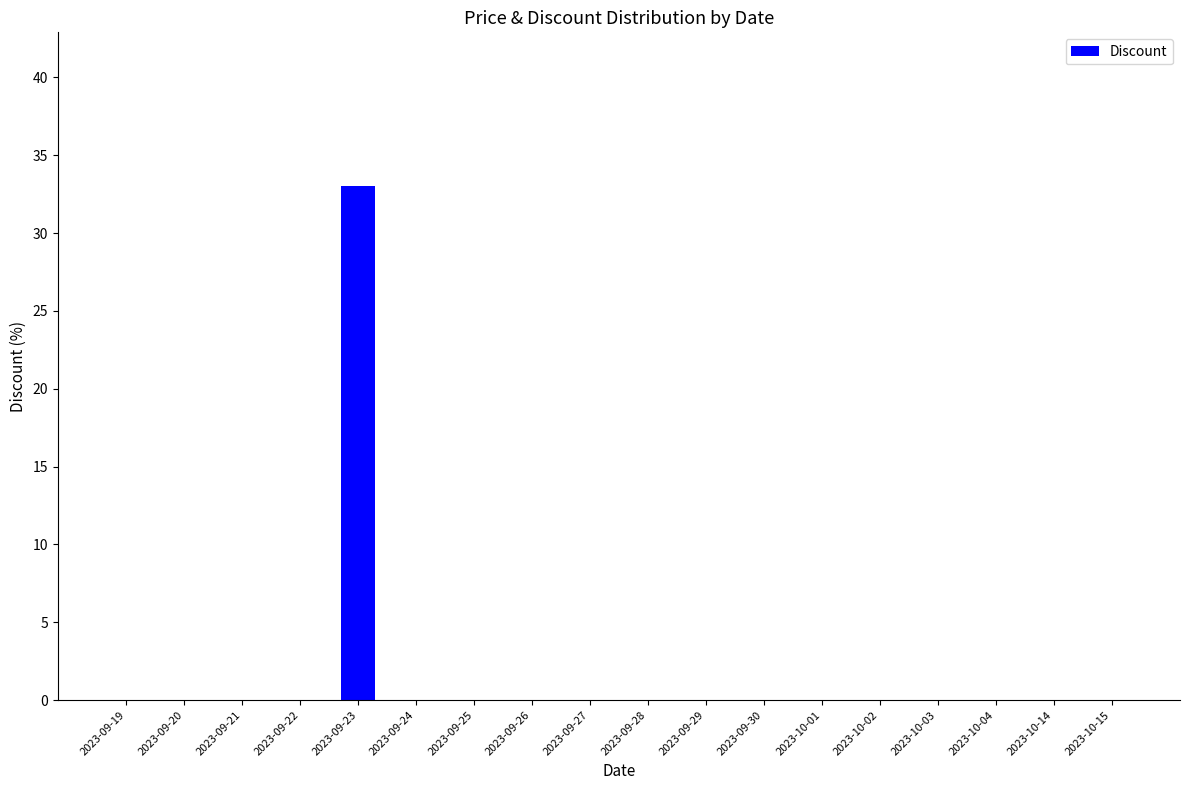

At which category does the chart reach its peak across all series?

2023-09-23